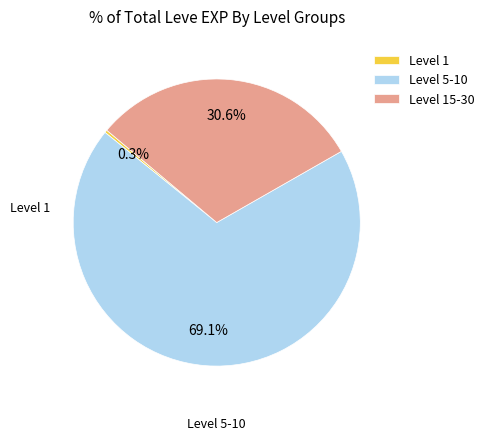

Rank the categories by value from highest to lowest.

Level 5-10, Level 15-30, Level 1